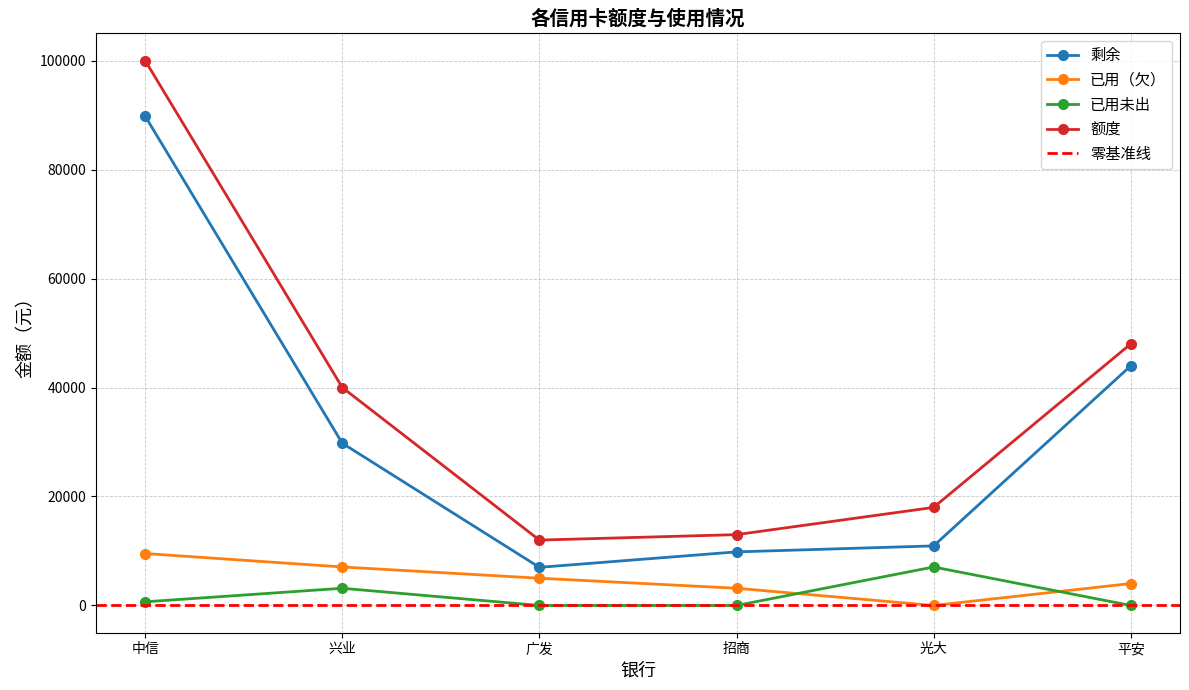

How many lines are shown in the chart?

4